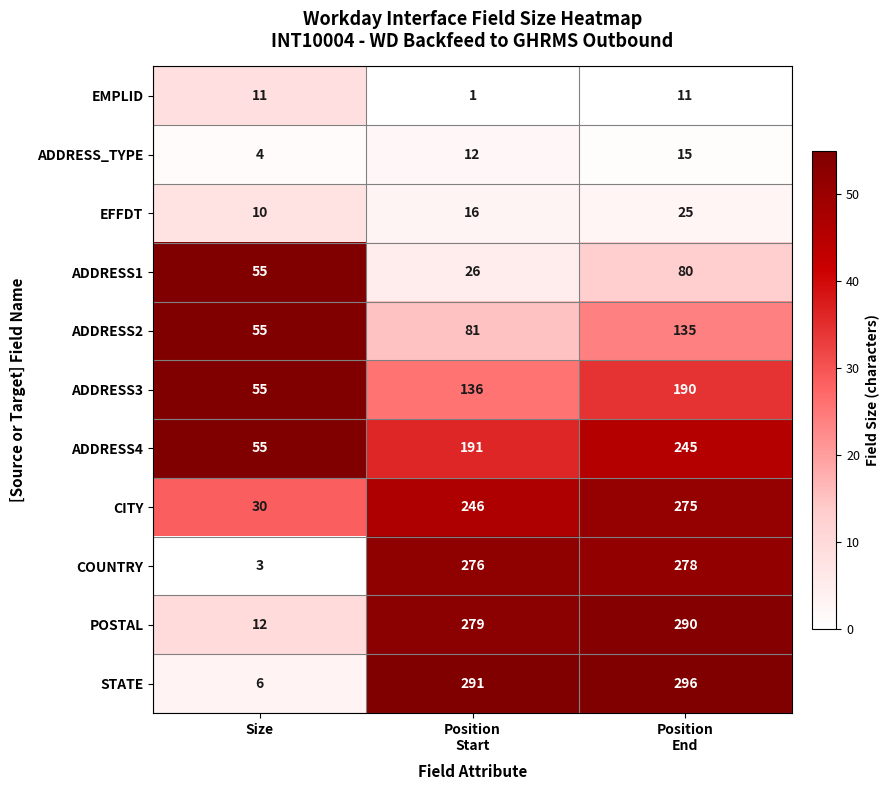

Count the number of data series in this chart.

11